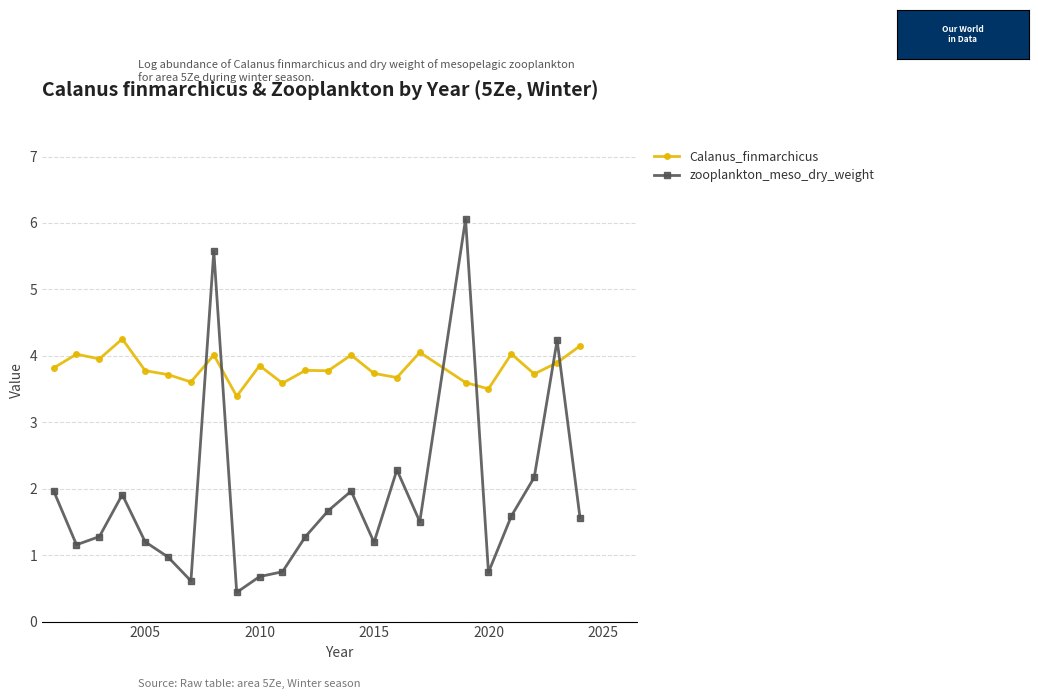

True or false: zooplankton_meso_dry_weight has more than 2 interior local peaks.

True